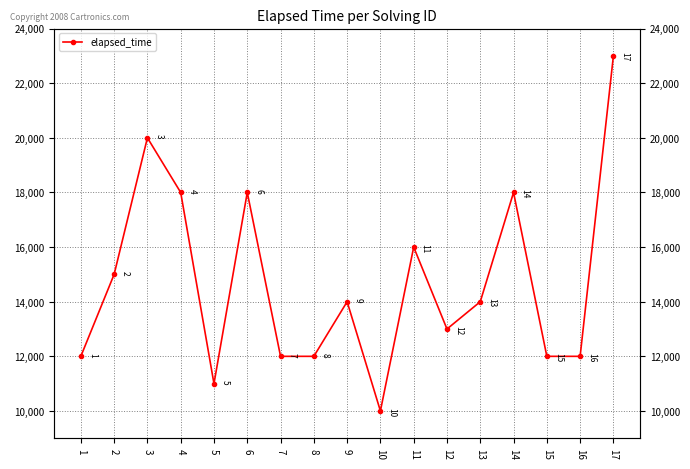

Reading left to right, what are all the values shown in this chart?

12000	15000	20000	18000	11000	18000	12000	12000	14000	10000	16000	13000	14000	18000	12000	12000	23000